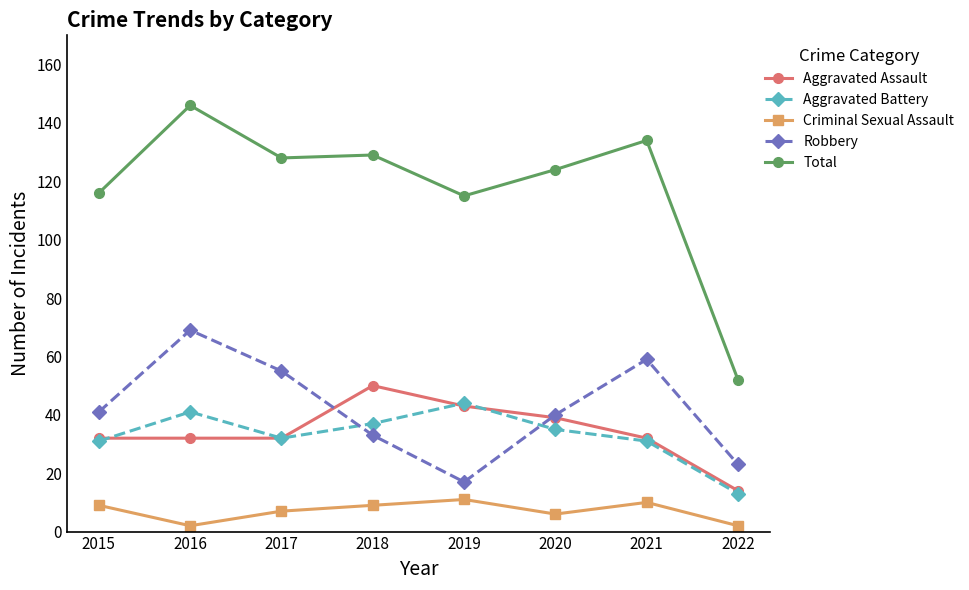

What is the total value across all series at 2020?

244